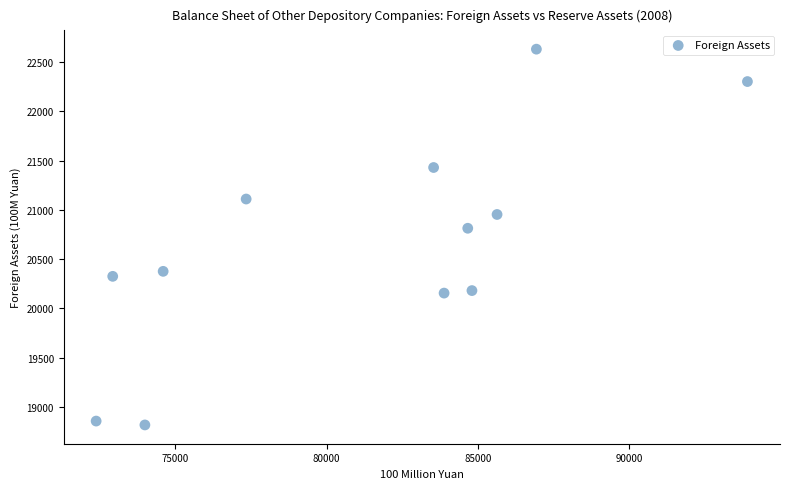

What Y value in the scatter plot is closest to 20724?

20813.4